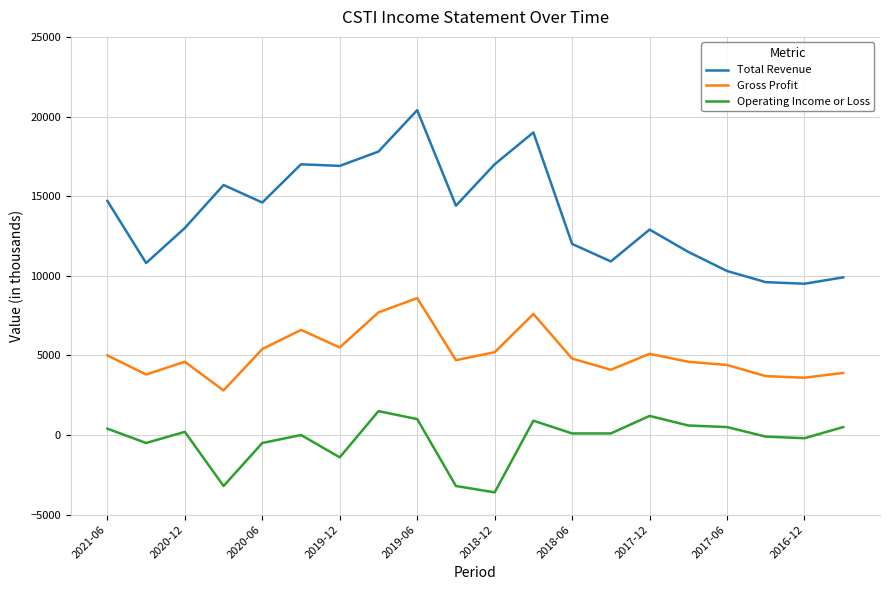

List the series in order of their peak value, highest first.

Total Revenue, Gross Profit, Operating Income or Loss